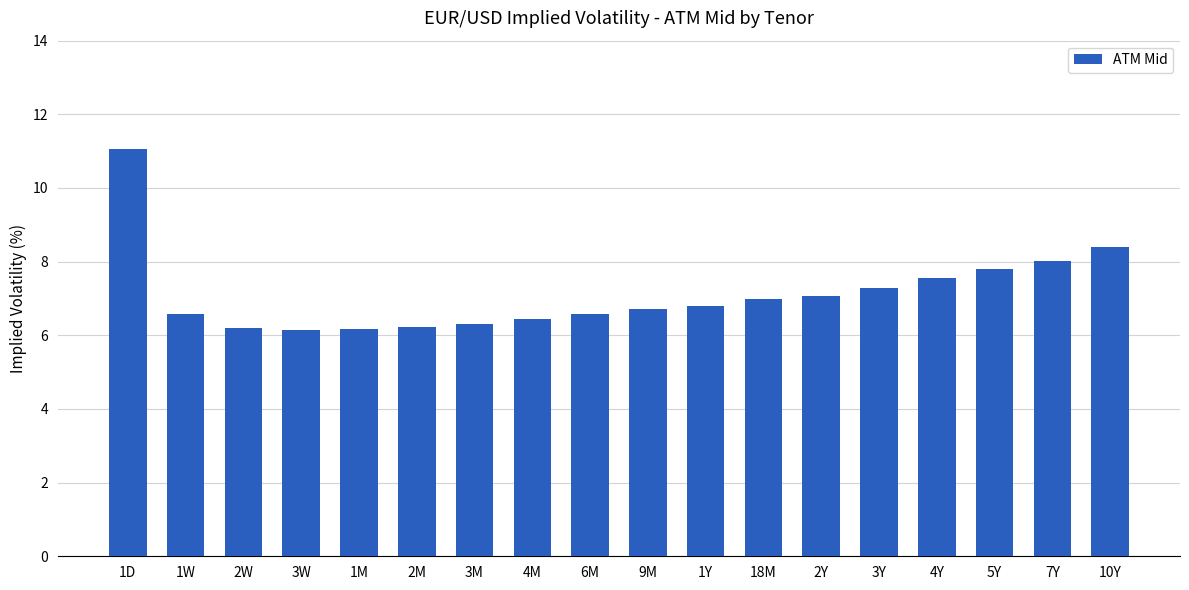

True or false: the data shows 9.9 at 3W.

False